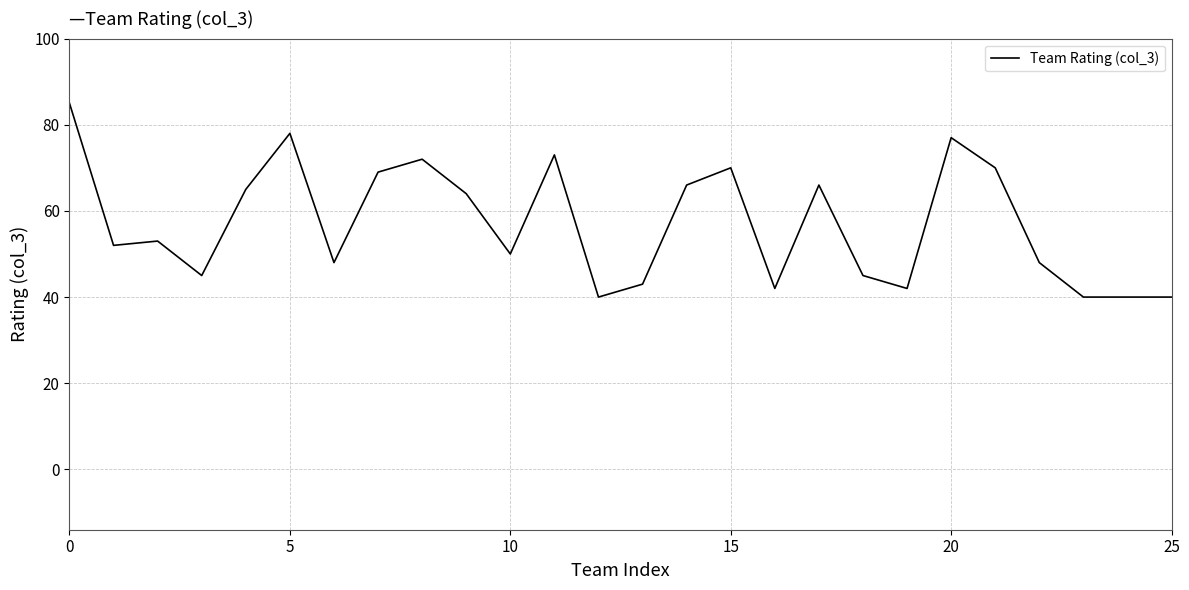

What is the difference between the maximum and minimum values?

45